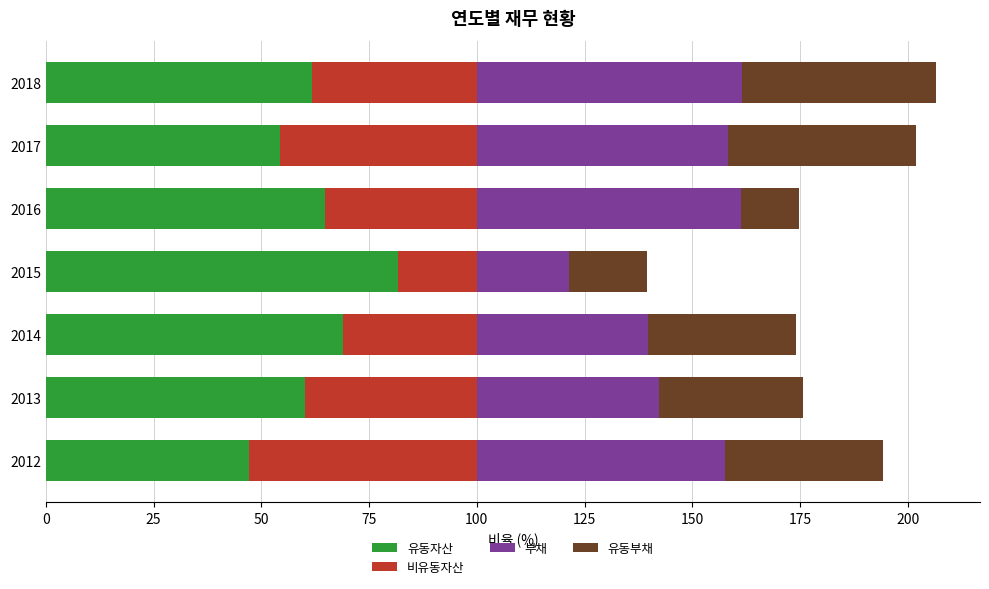

What is the difference between the second highest and minimum values in the 유동자산 series?

21.8